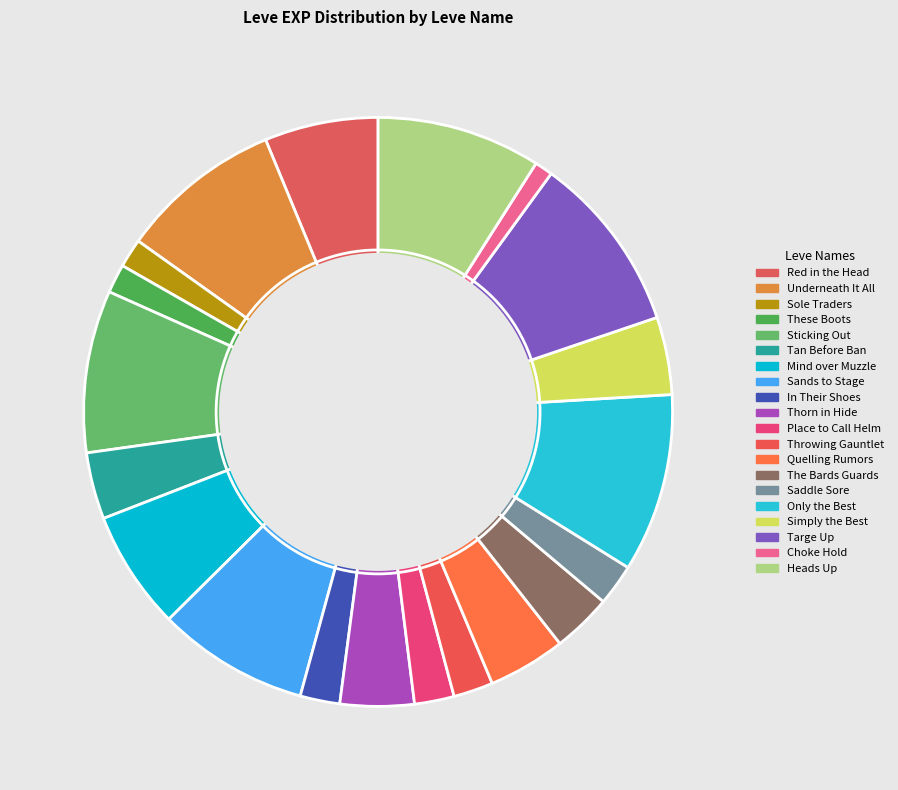

Does Heads Up represent more than half of the total?

No